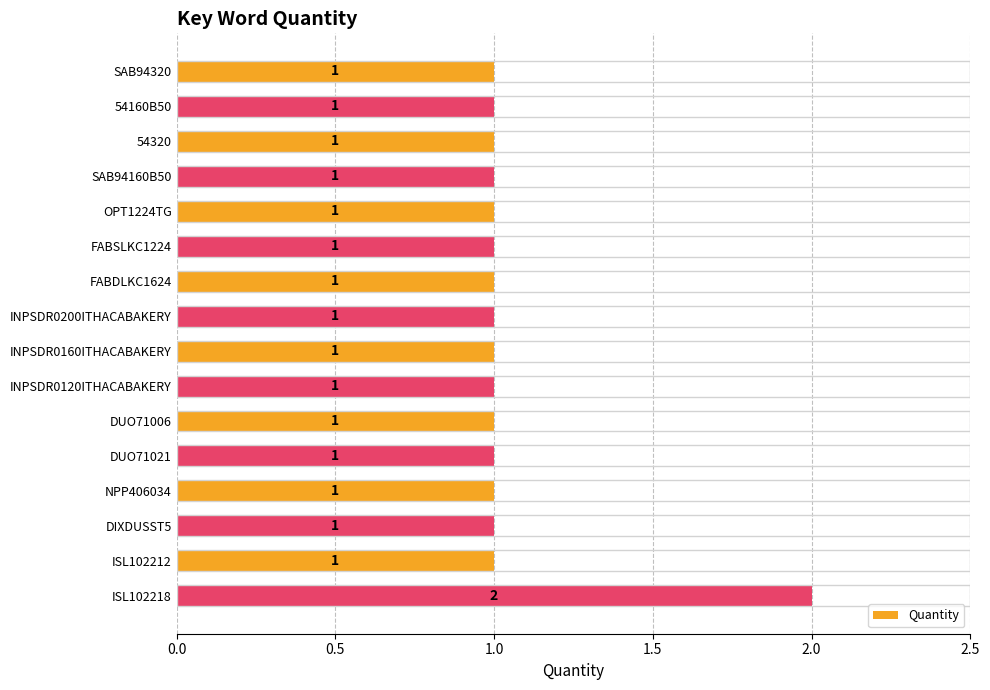

Which label corresponds to the largest value in the chart?

ISL102218